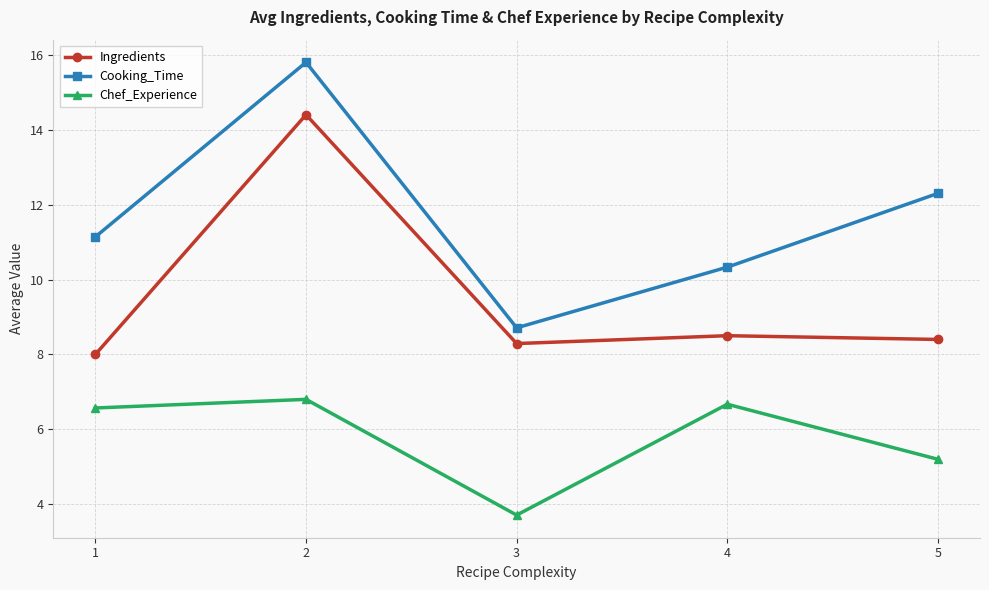

Rank the series by their average value, from highest to lowest.

Cooking_Time, Ingredients, Chef_Experience